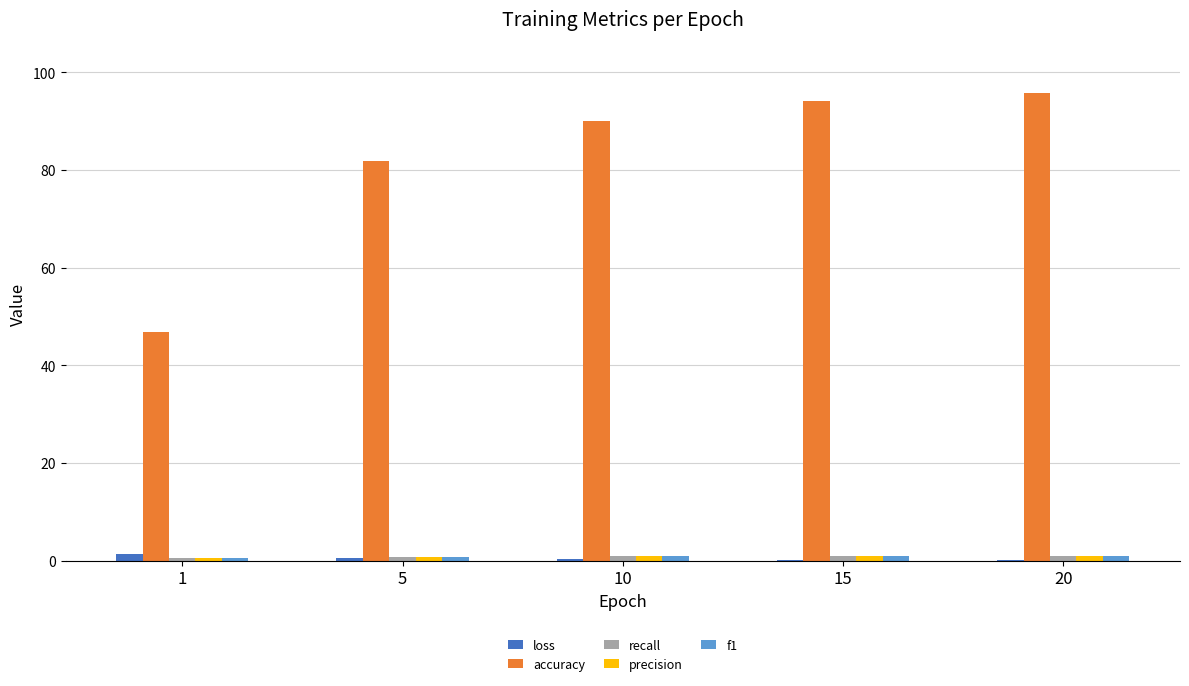

What is the sum of all accuracy values?

408.6